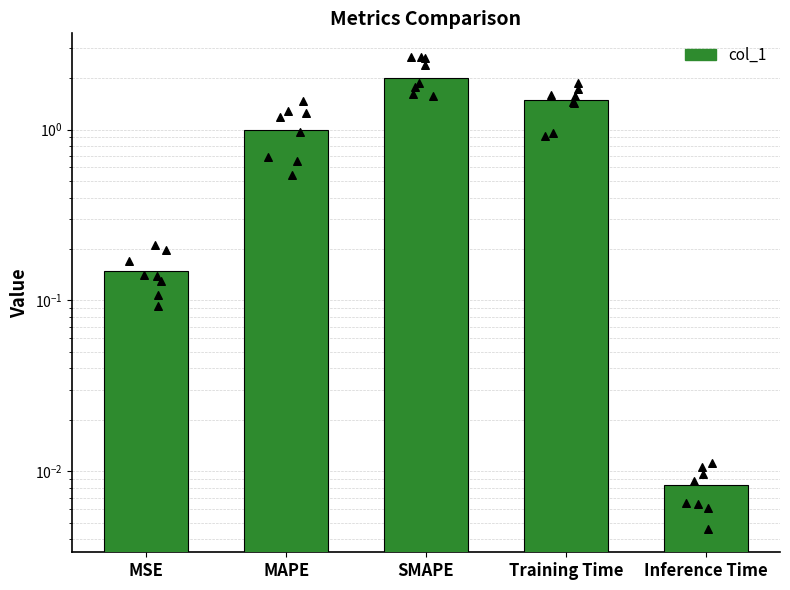

Between MAPE and SMAPE, which is larger?

SMAPE